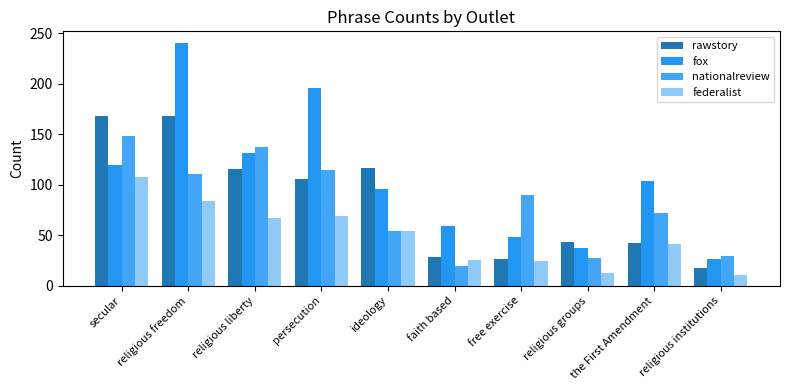

What is the label of the 4th bar from the right?

free exercise